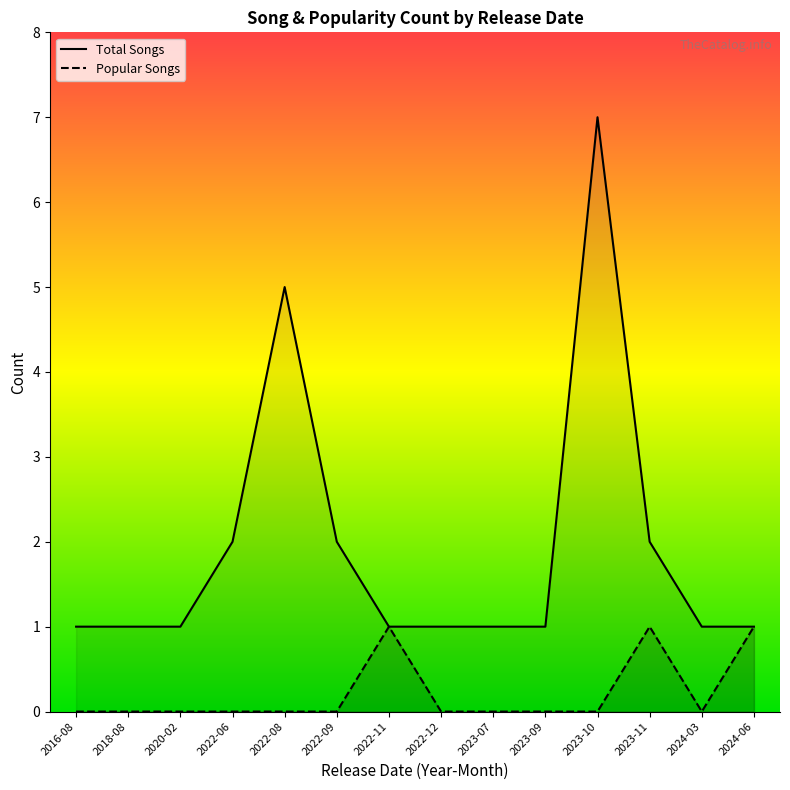

What is the value of the Total Songs point at the 4th from the left?

2